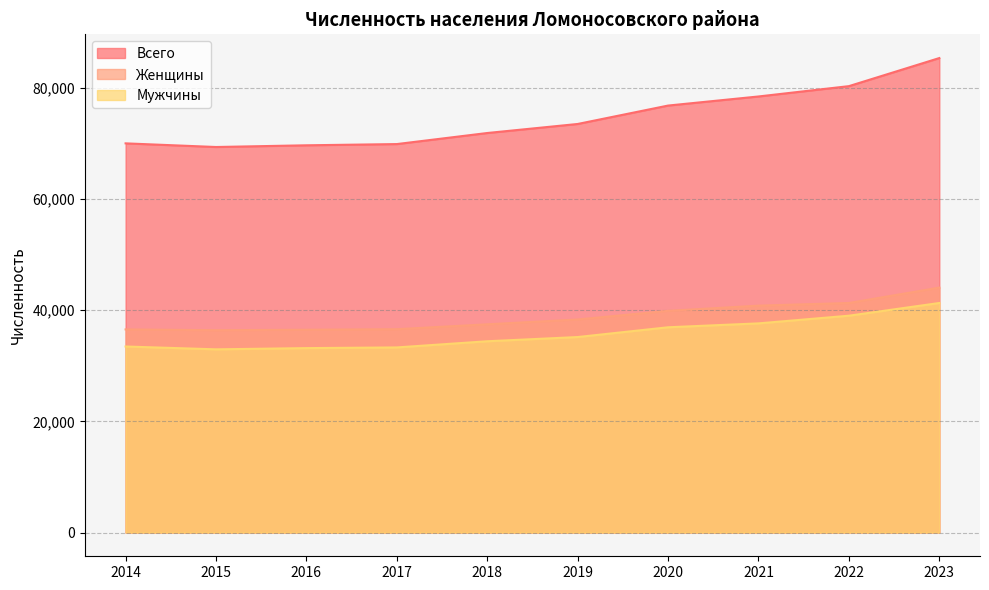

Rank the series at 2014 from highest to lowest value.

Всего, Женщины, Мужчины